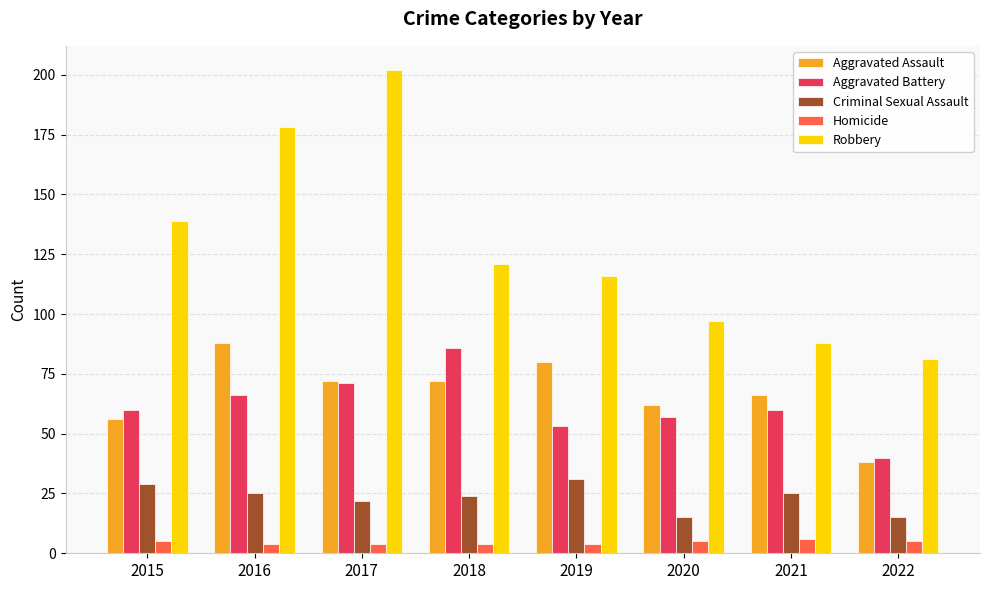

What is the average value of the Aggravated Battery series?

62